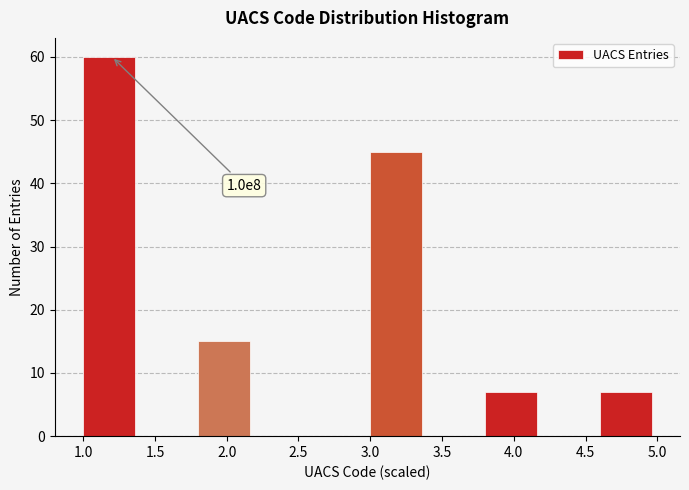

Over which range of the x-axis is the bar tallest?

1.0 to 1.4